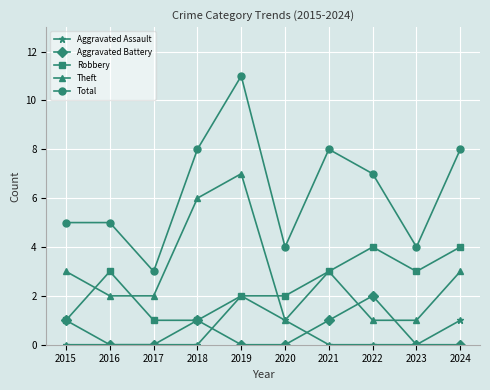

What is the spread (max minus min) of values at 2018?

8